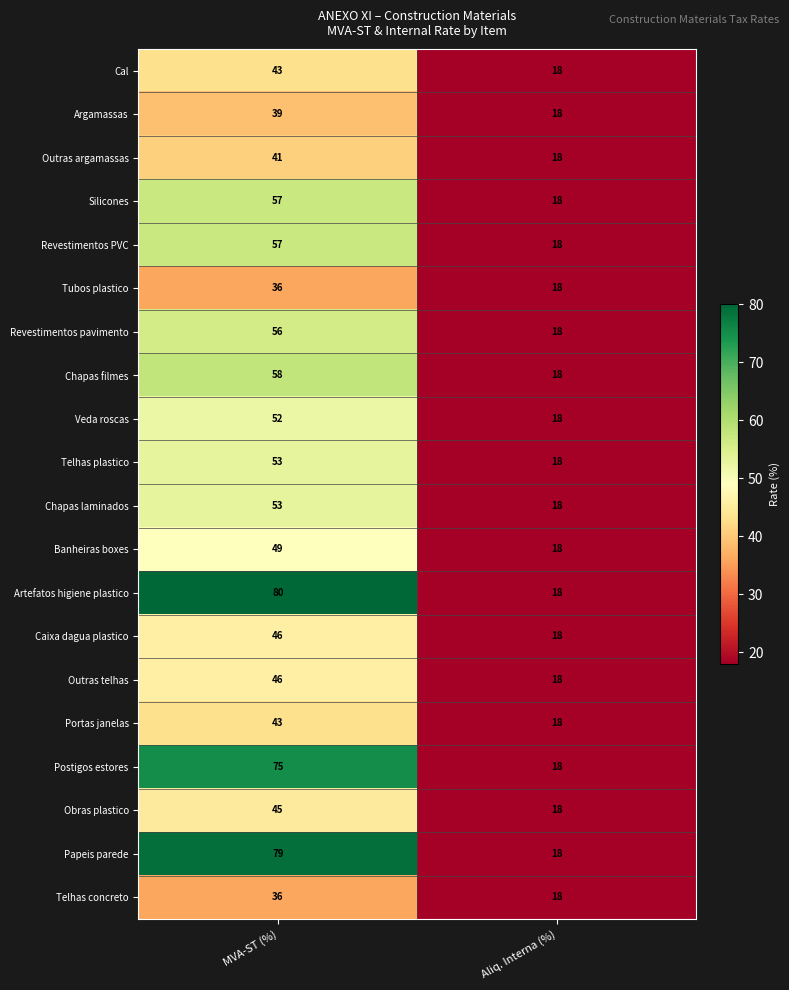

Where is Telhas plastico nearest to the value 35?

Aliq. Interna (%)